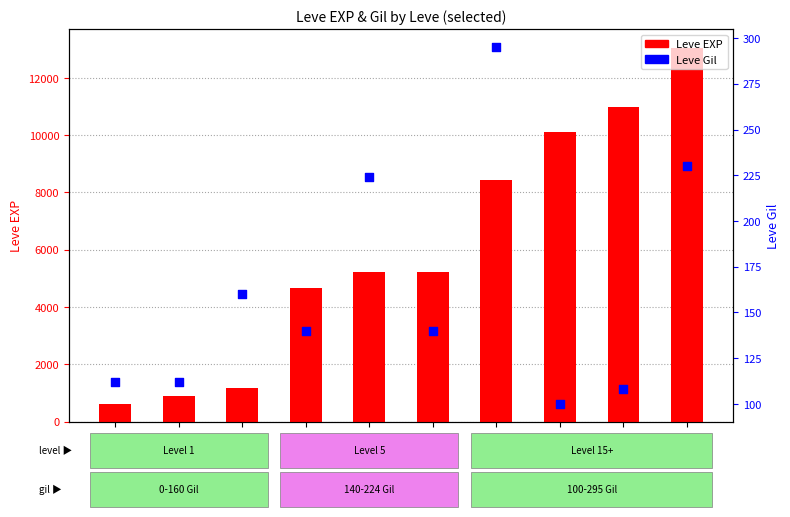

Is the value of Leve EXP at LV1-3 greater than the value of Leve Gil at LV1-2?

Yes